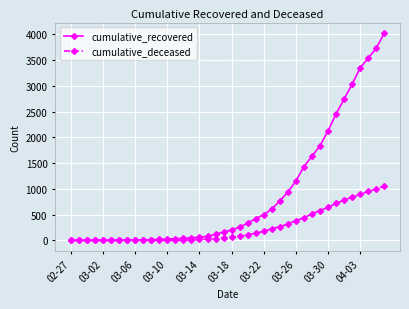

What is the maximum value shown in the chart?

4026